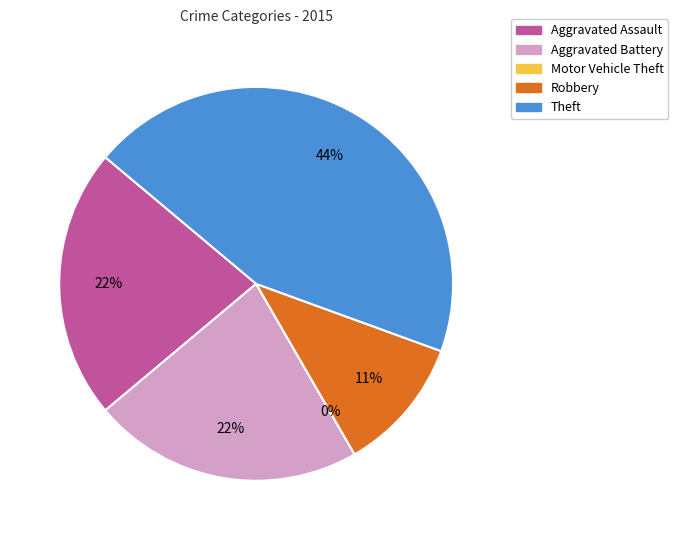

Count the number of slices in the pie.

5